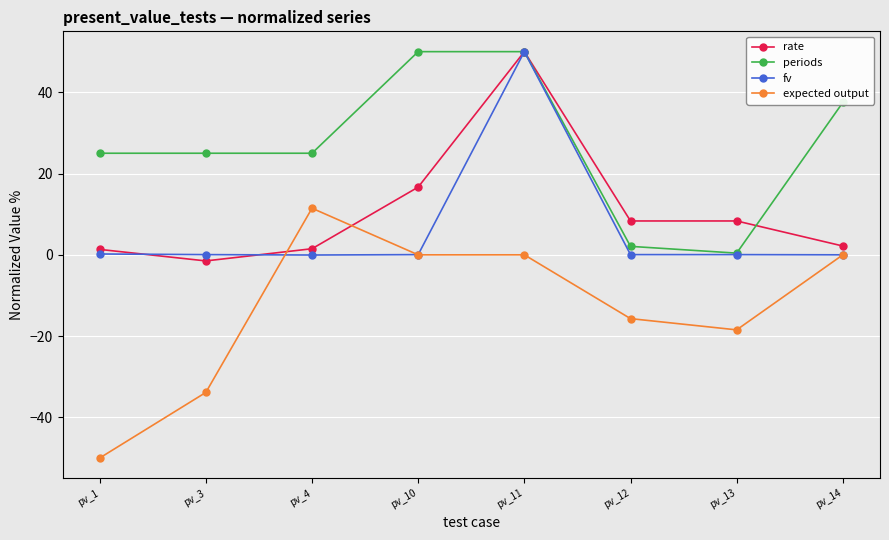

True or false: expected output and periods cross at least once.

False